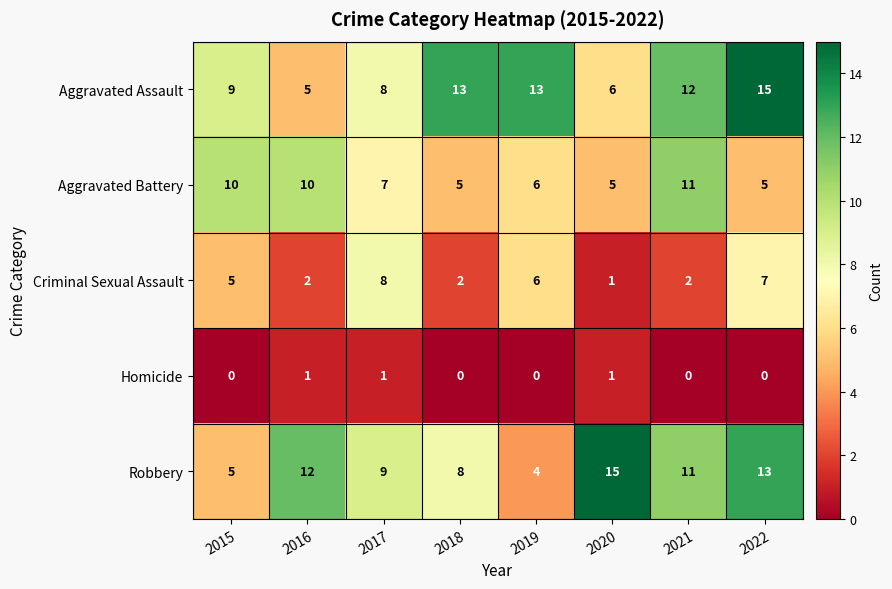

What is the sum of the Aggravated Battery values at 2018 and 2022?

10